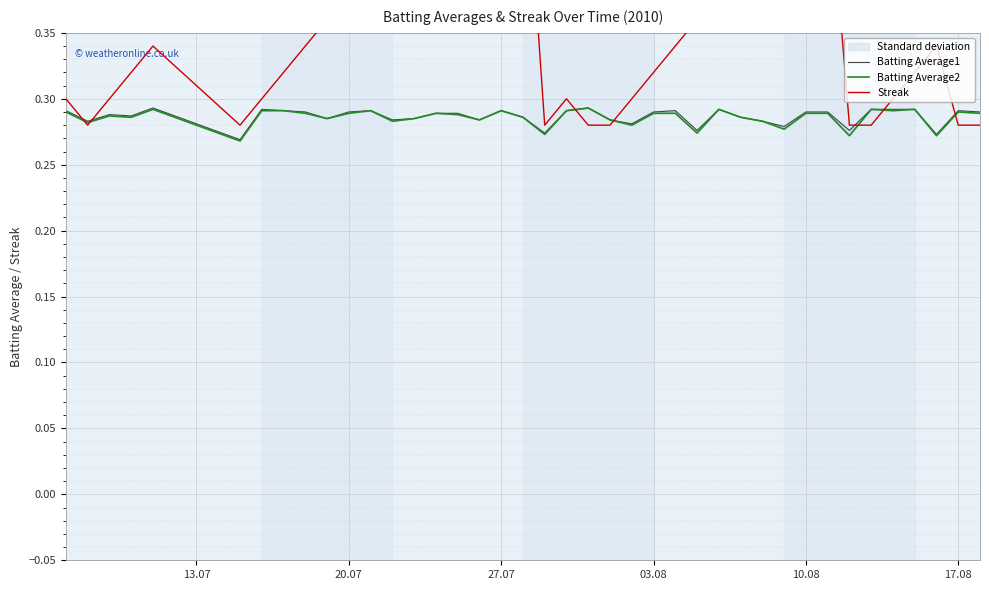

What is the difference between the maximum and second lowest values in the Streak series?

0.2